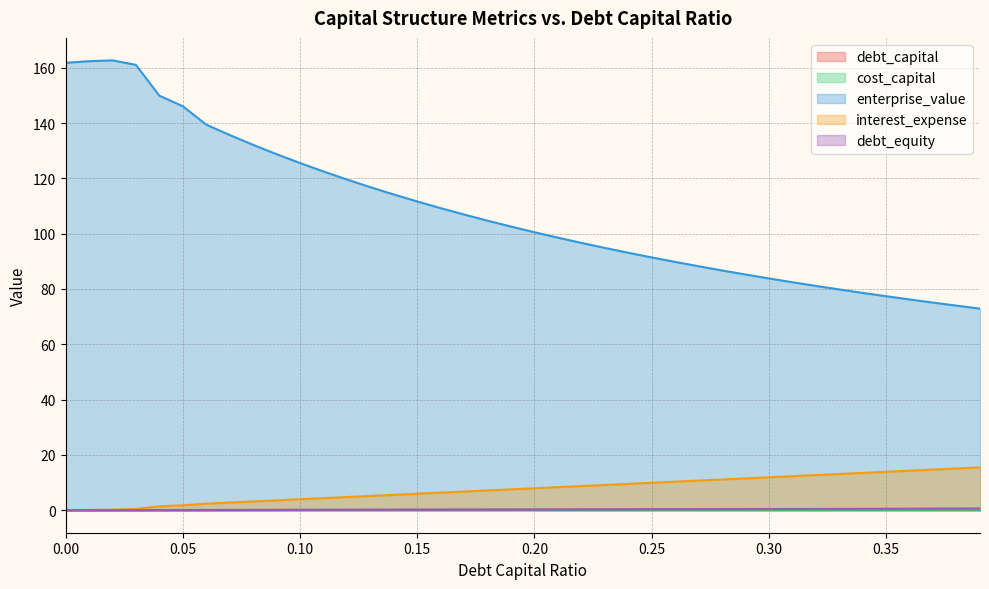

At 0.33, list the series in order from largest to smallest.

enterprise_value, interest_expense, debt_equity, debt_capital, cost_capital